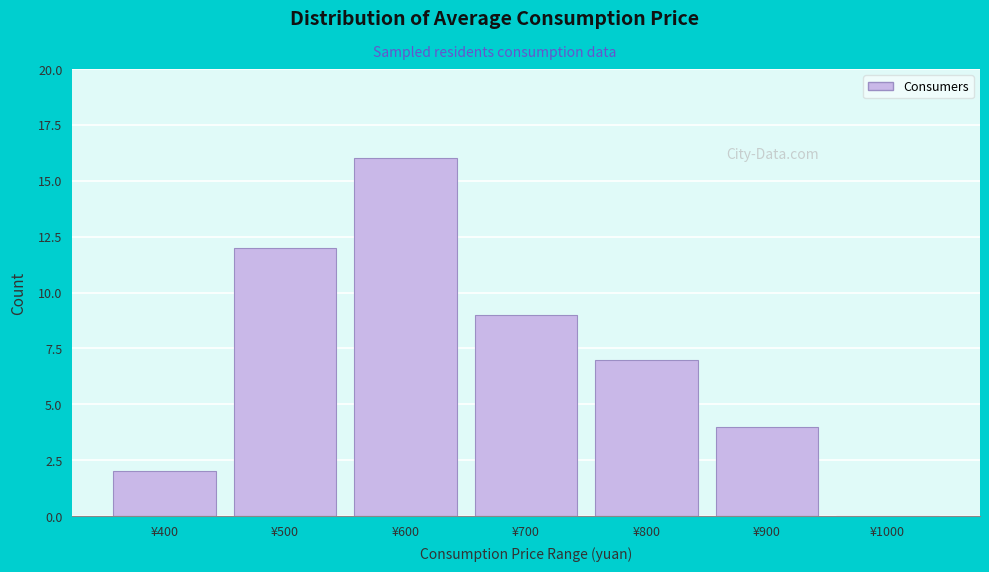

Reading left to right, what are all the values shown in this chart?

¥400=2	¥500=12	¥600=16	¥700=9	¥800=7	¥900=4	¥1000=0